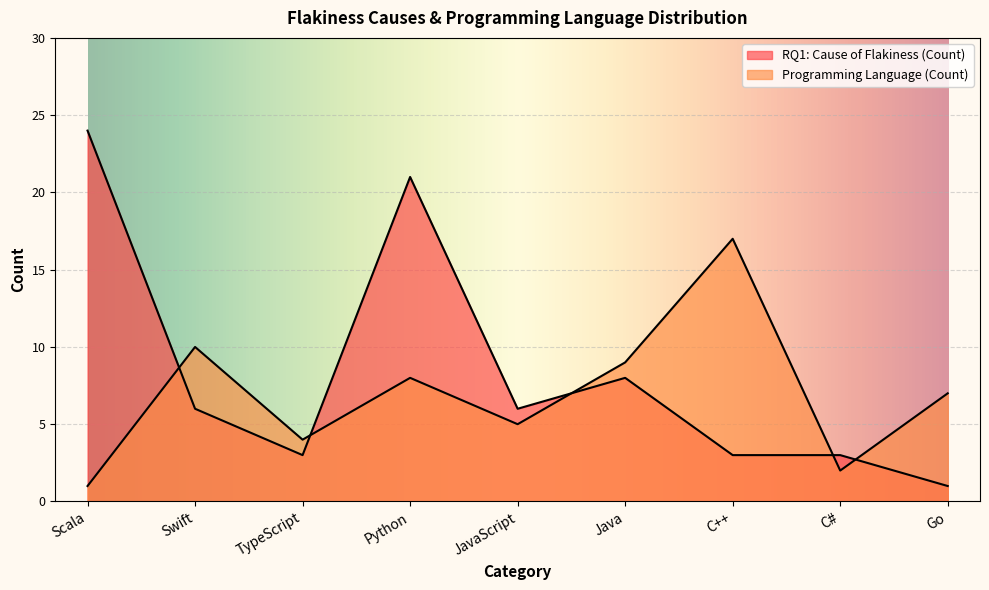

What is the greatest value displayed?

24